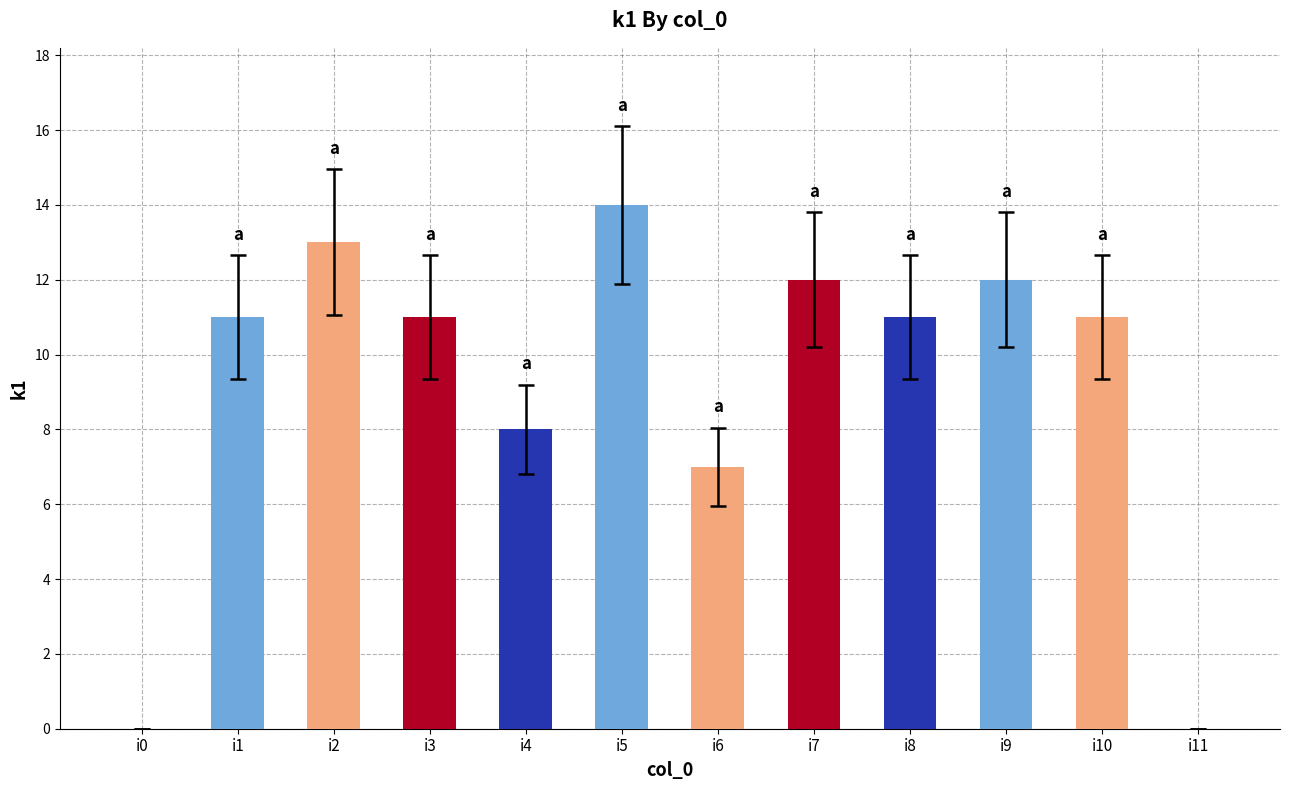

What is the change in value from i8 to i11?

-11